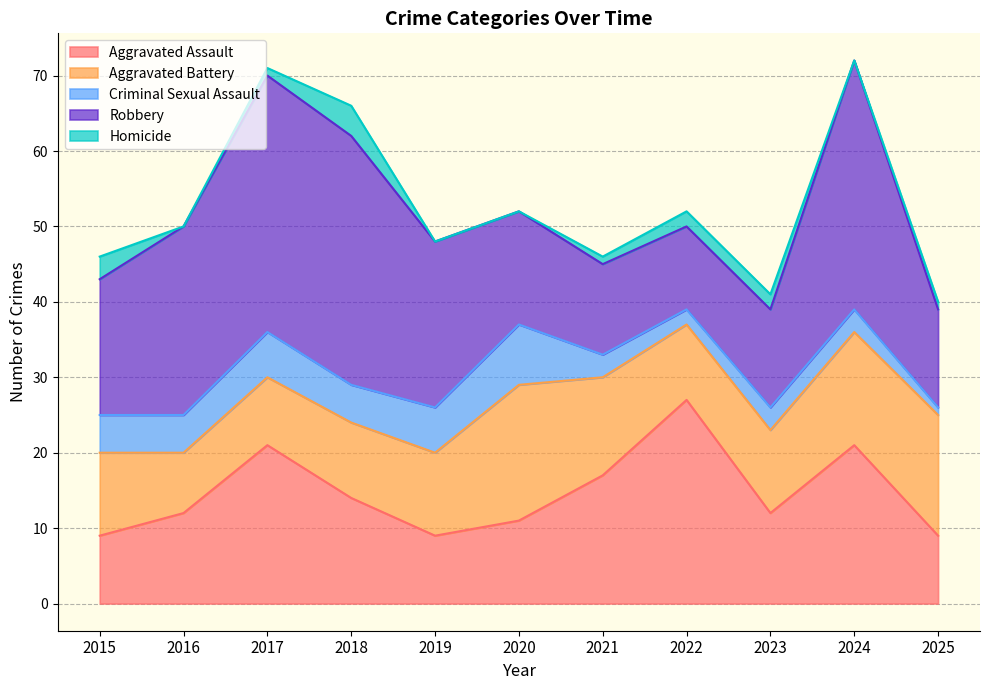

Reading right to left, list all the values displayed in this chart.

Aggravated Assault: 9	21	12	27	17	11	9	14	21	12	9
Aggravated Battery: 16	15	11	10	13	18	11	10	9	8	11
Criminal Sexual Assault: 1	3	3	2	3	8	6	5	6	5	5
Robbery: 13	33	13	11	12	15	22	33	34	25	18
Homicide: 1	0	2	2	1	0	0	4	1	0	3